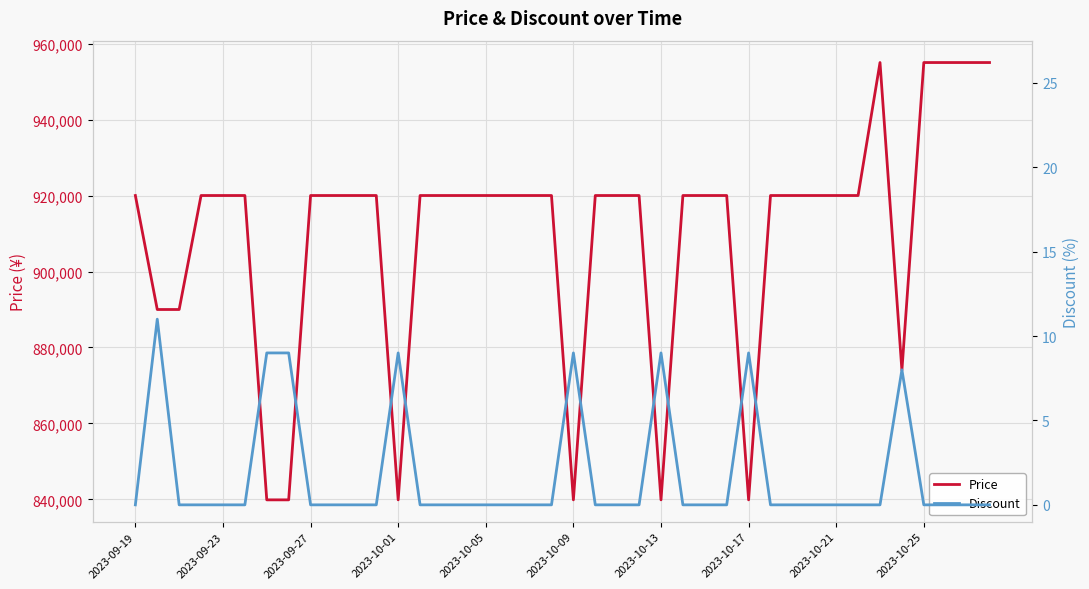

The value of Price at 29 is 1542948. True or false?

False